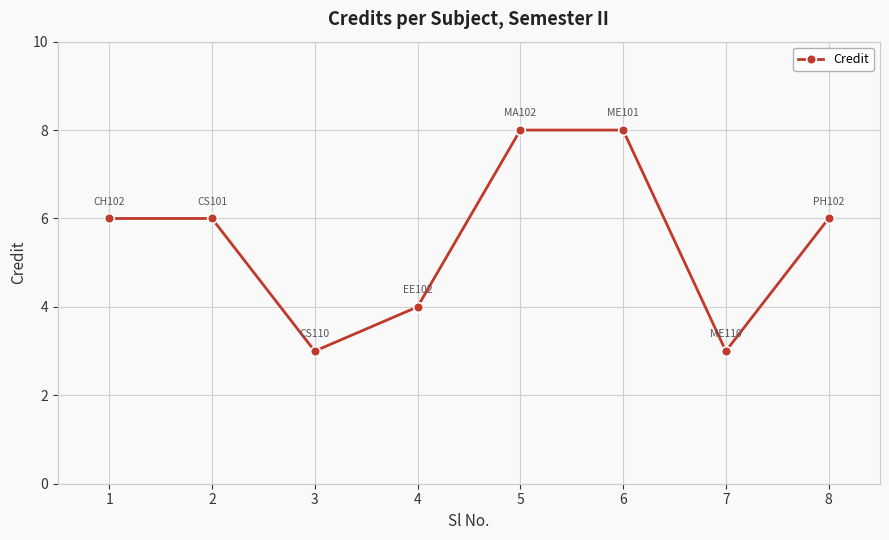

What is the difference between the maximum and minimum values?

5